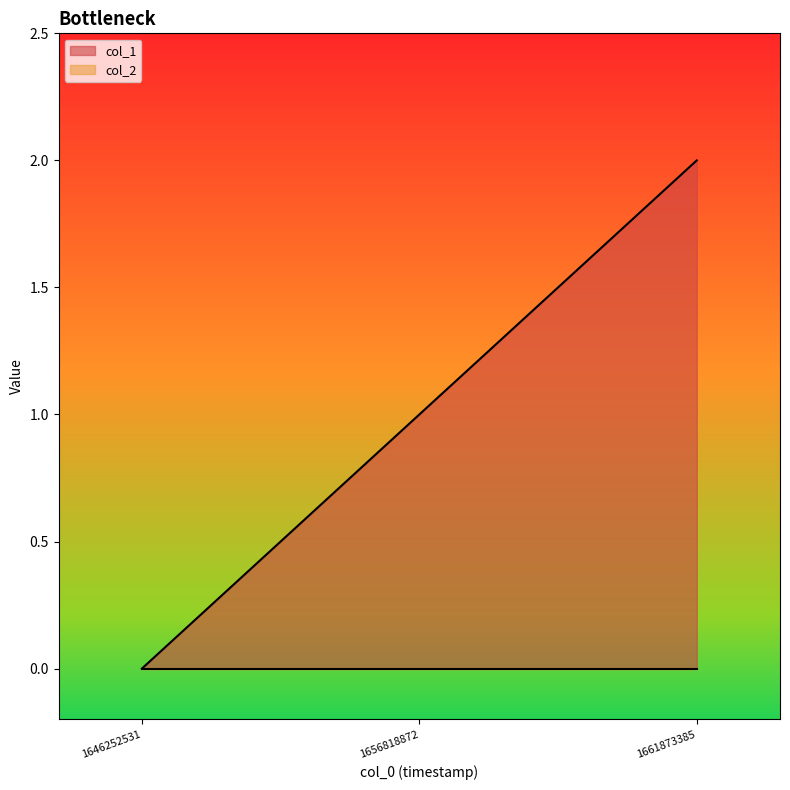

Count the values in the range 0 to 2.

3